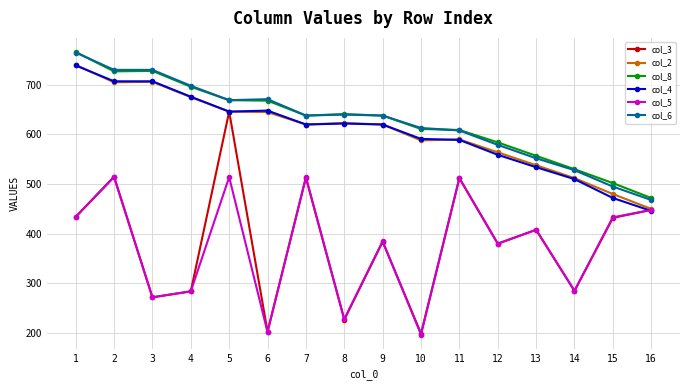

Where is the first local minimum for col_5?

3